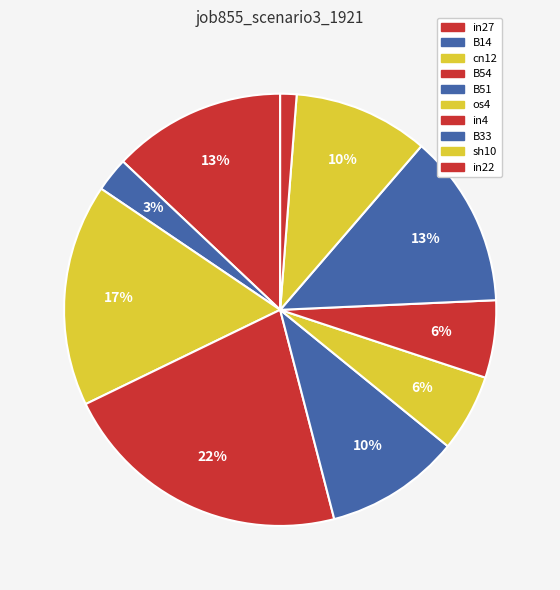

What portion of the pie excludes in22?

98.8%